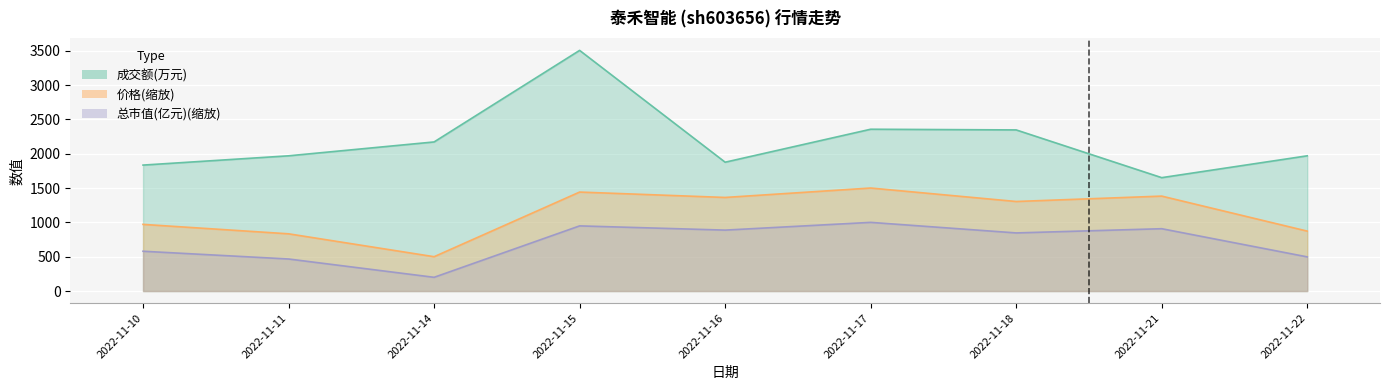

What is the spread (max minus min) of values at 2022-11-22?

1471.6